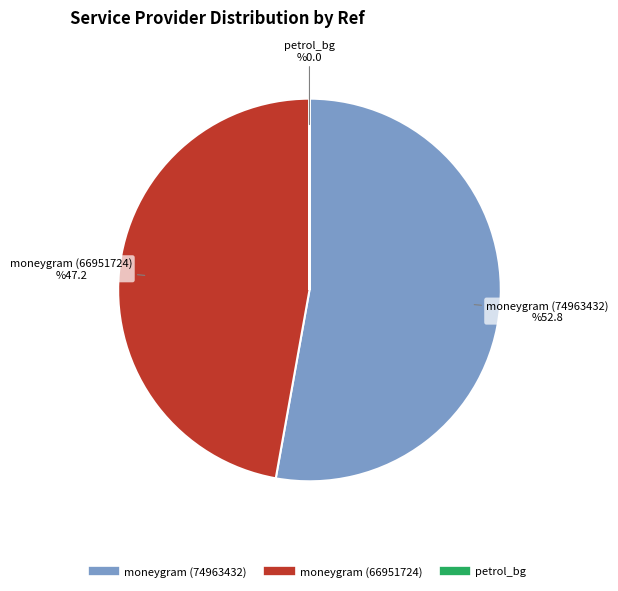

Combined, do moneygram (66951724) and moneygram (74963432) account for over 50%?

Yes